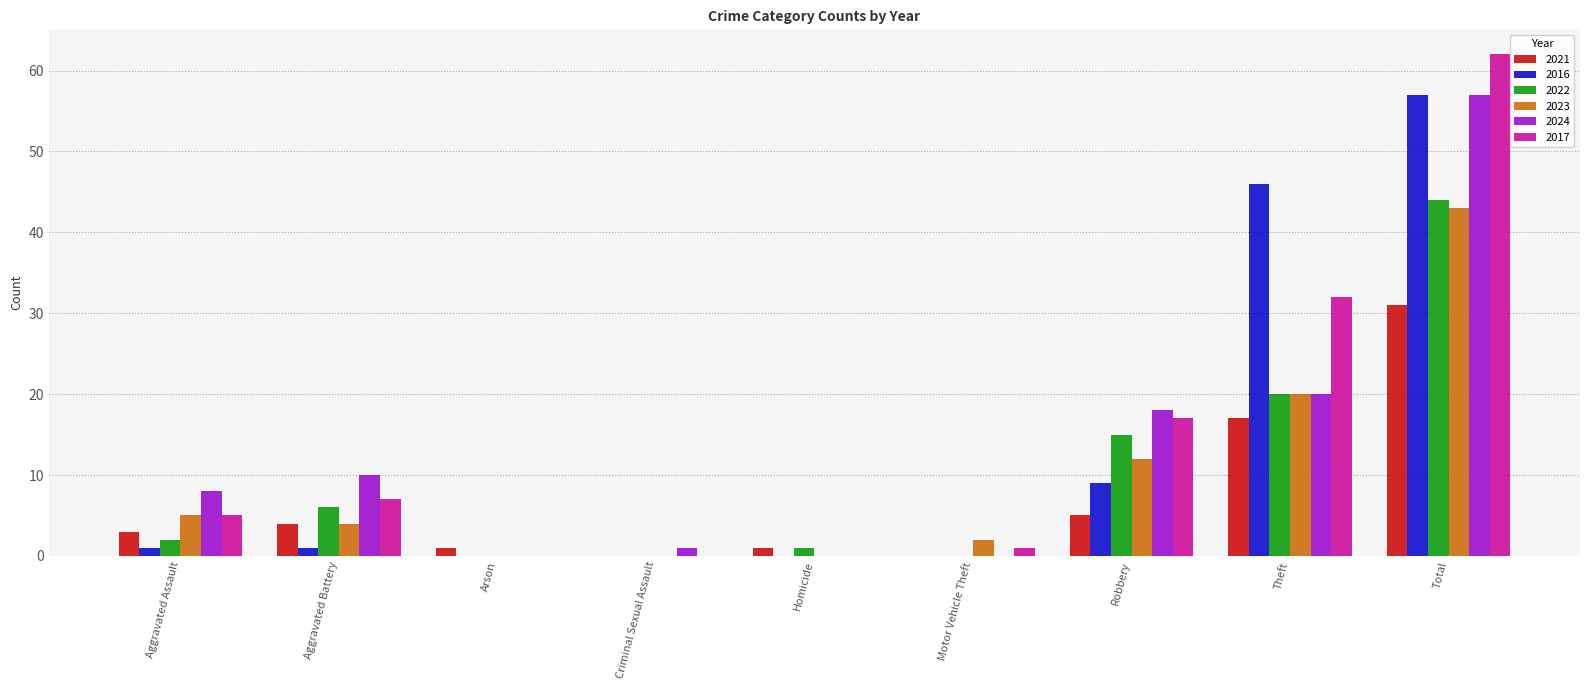

Read the 2016 value at Robbery.

9